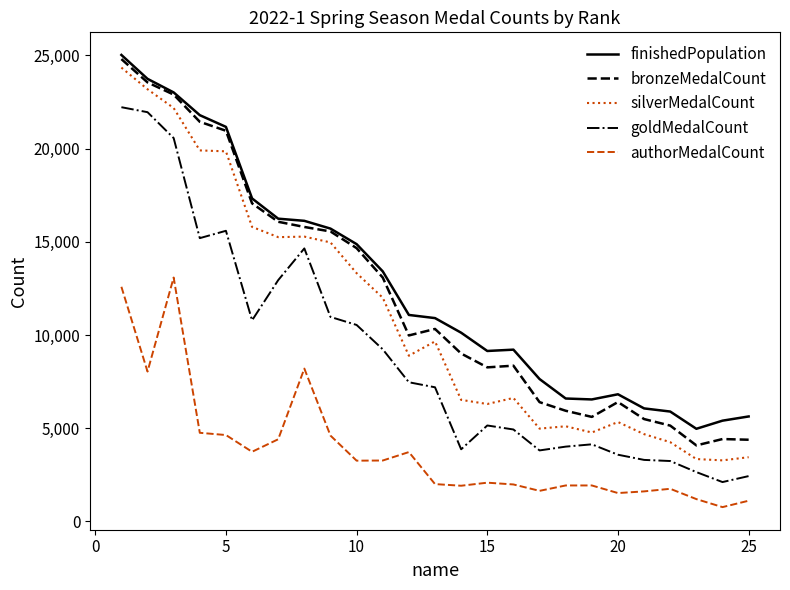

Which series has the widest spread of values?

silverMedalCount